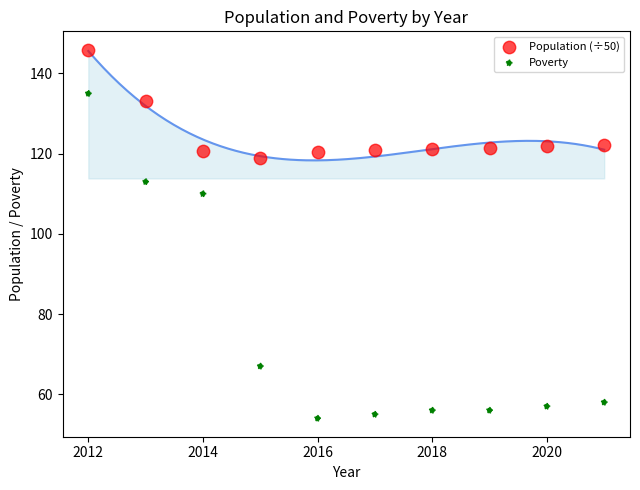

Which series contains the highest Y value?

Population (÷50)